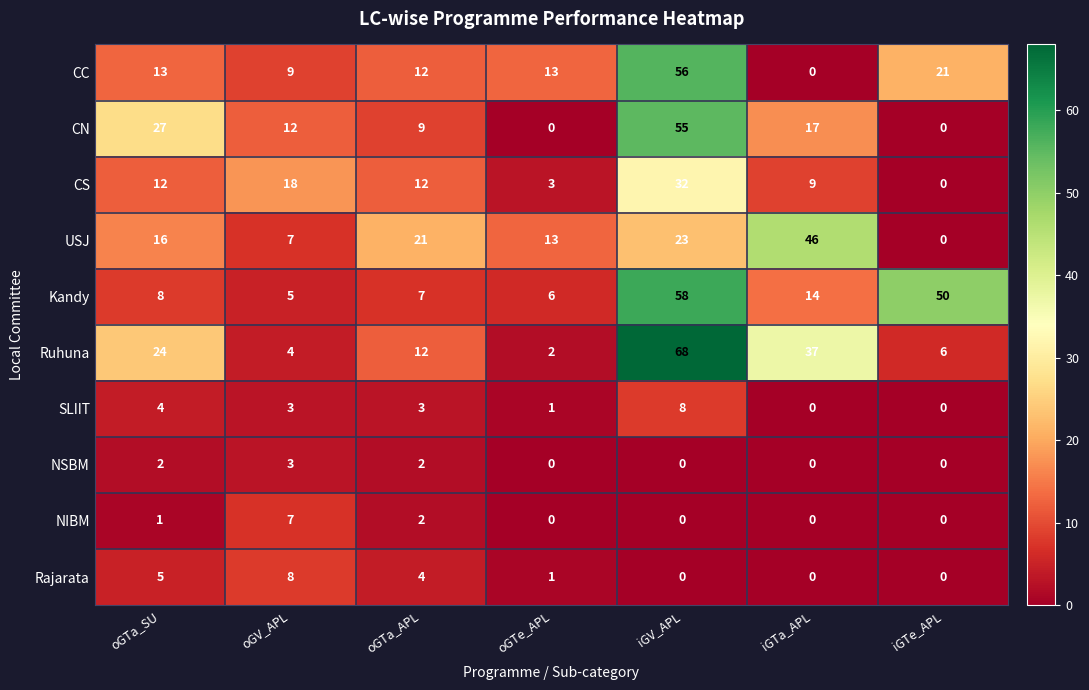

List the labels in order of Ruhuna value, smallest first.

oGTe_APL, oGV_APL, iGTe_APL, oGTa_APL, oGTa_SU, iGTa_APL, iGV_APL